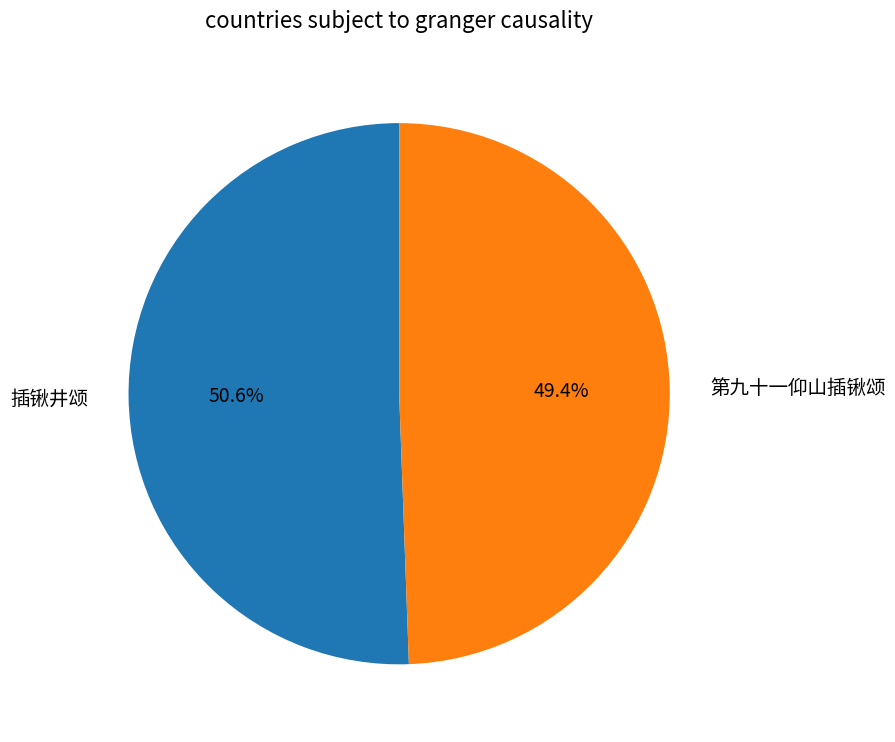

How many segments does this pie chart have?

2